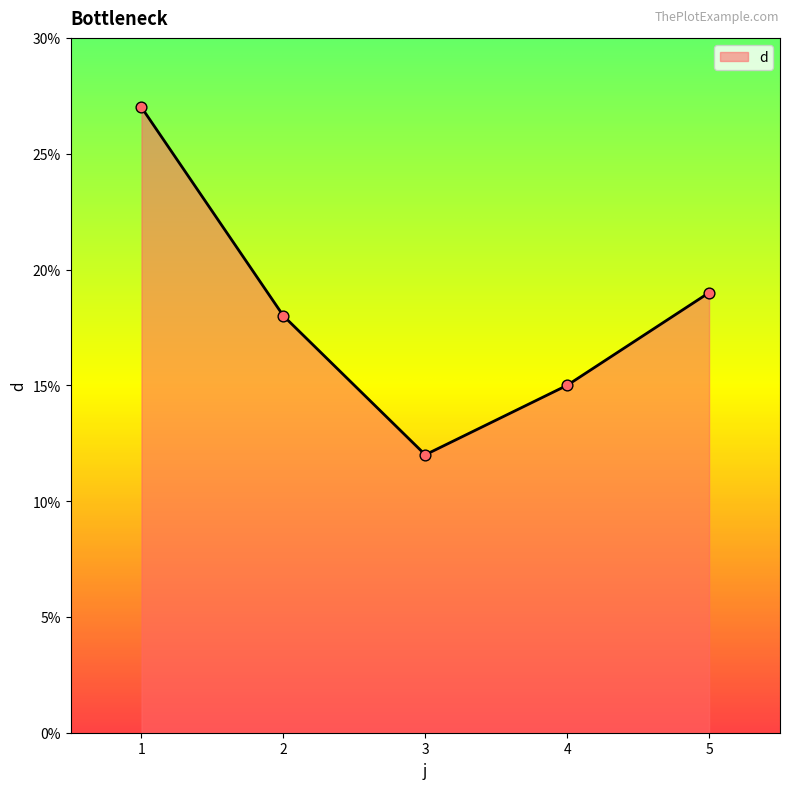

What is the change in value from 1 to 5?

-8